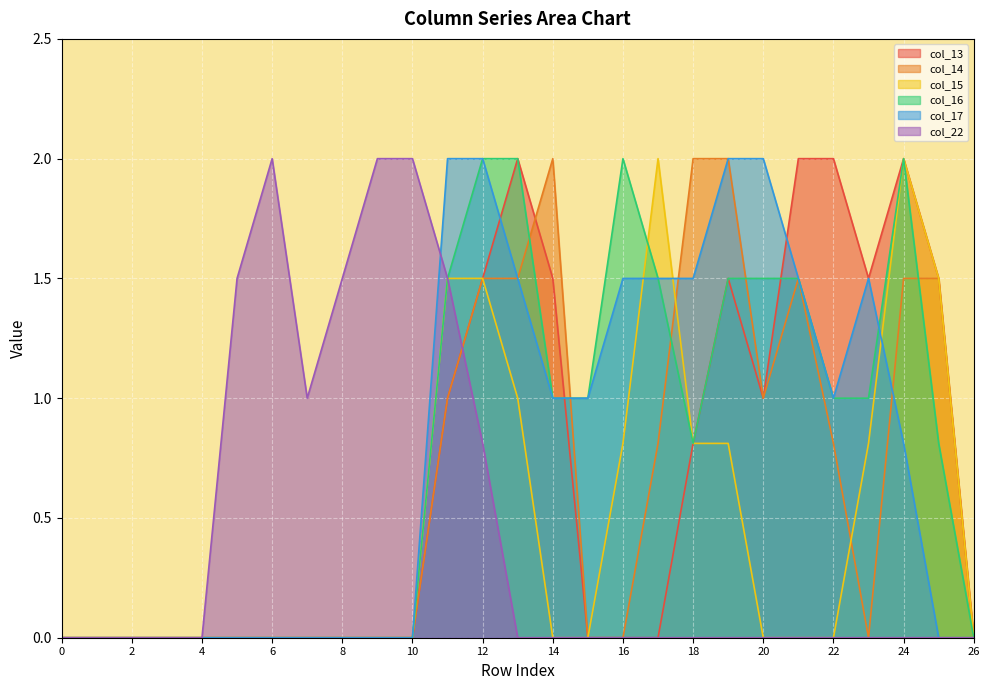

Where is col_16 nearest to the value 1?

14